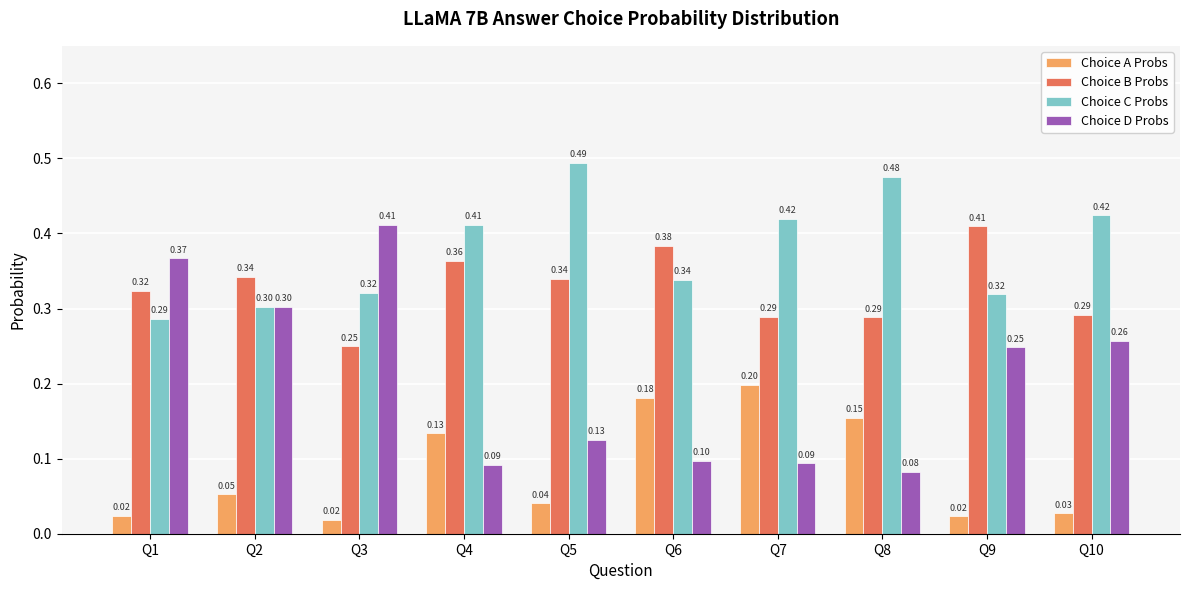

Which series has the largest total across all categories?

Choice C Probs